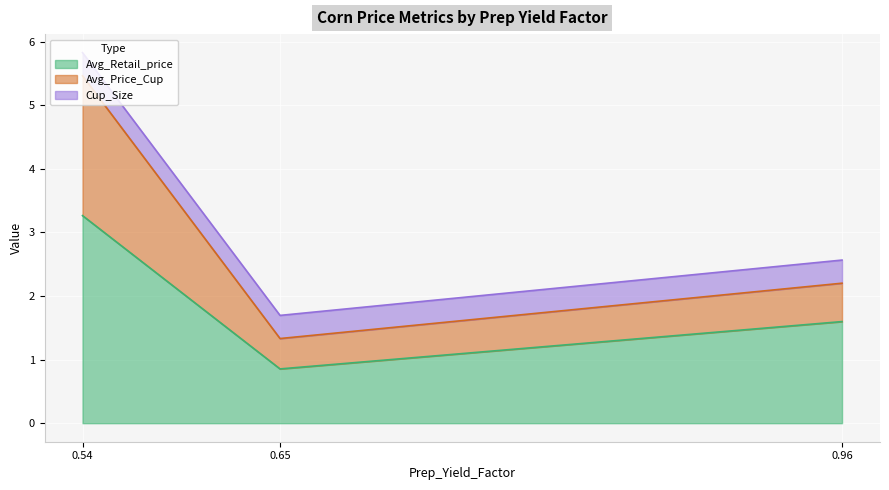

Is it true that Avg_Retail_price equals 3.3 at 0.54?

True